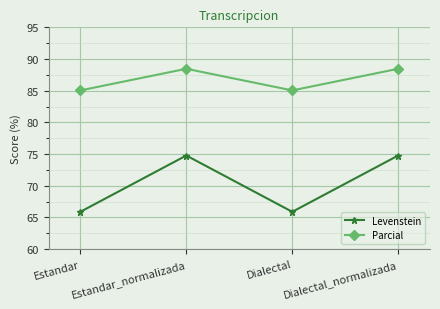

Is it true that Parcial equals 88.5 at Dialectal_normalizada?

True